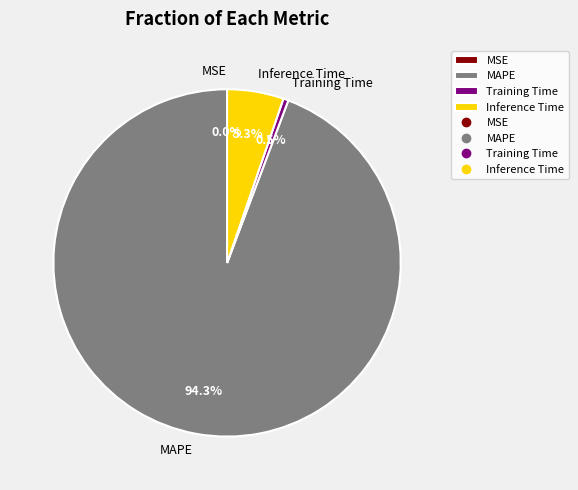

What portion of the pie excludes Inference Time?

94.7%